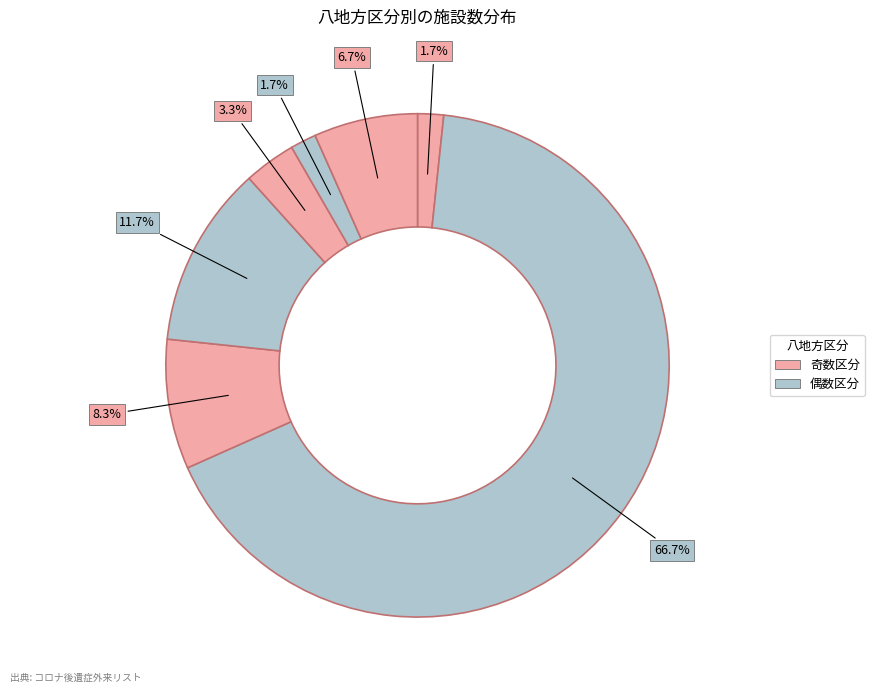

How many segments does this pie chart have?

7